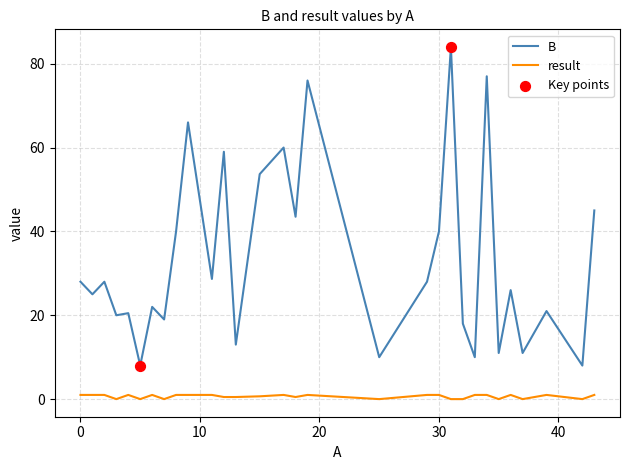

Which series has the widest spread of values?

B